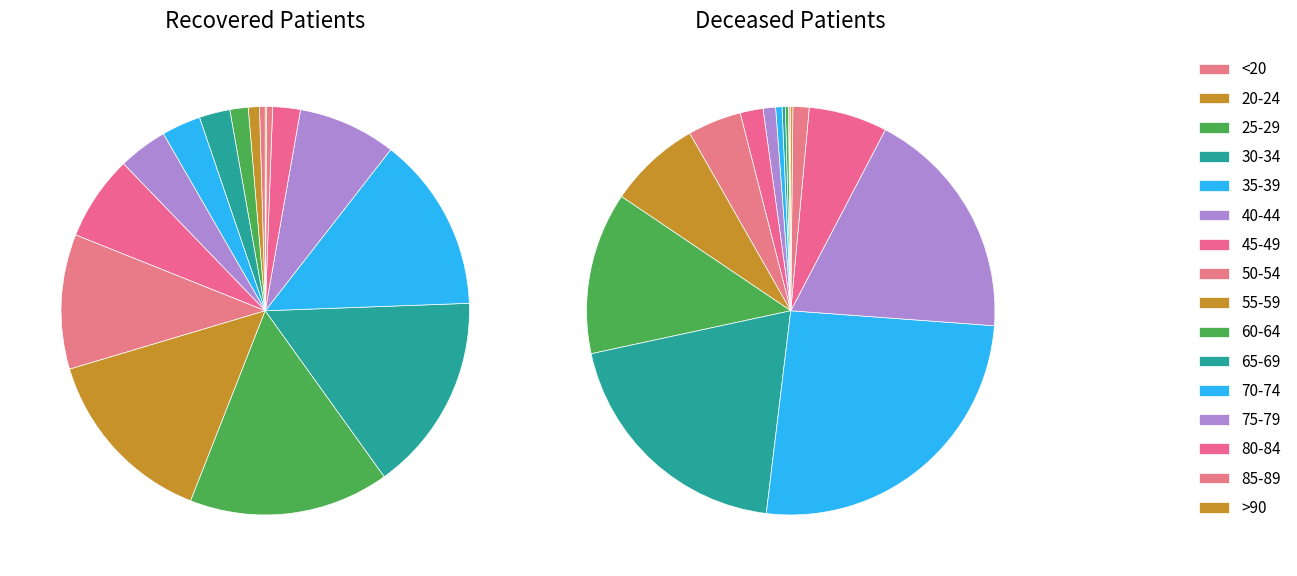

Is it true that 50-54 is 11% of the pie?

True